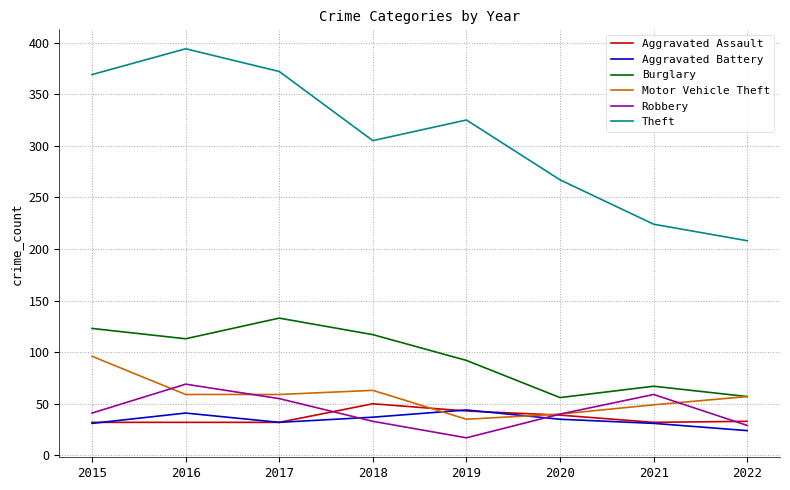

What is the difference between the highest and lowest values at 2017?

340